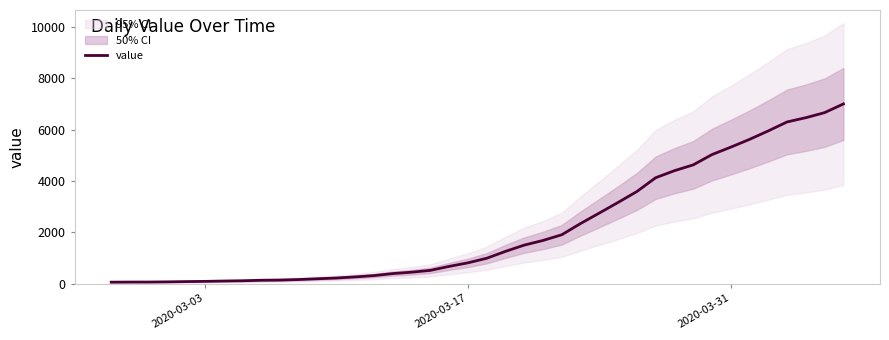

How many lines are shown in the chart?

1